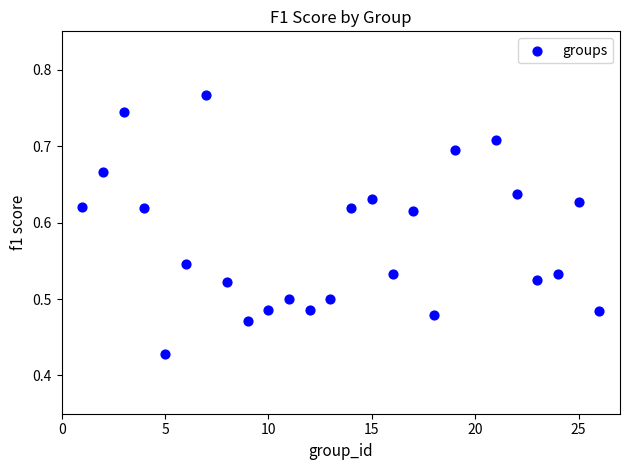

What is the range of X values (max minus min)?

25.0